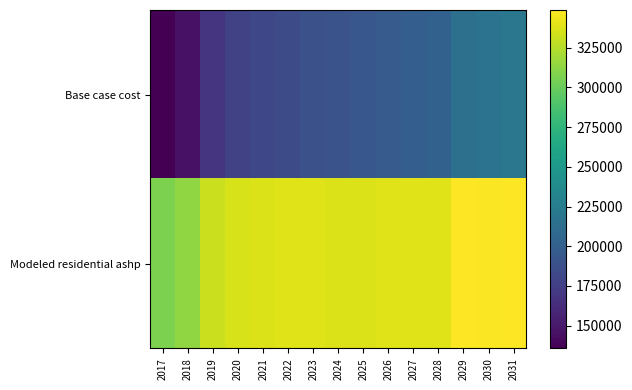

Rank the series at 2020 from lowest to highest value.

Base case cost, Modeled residential ashp